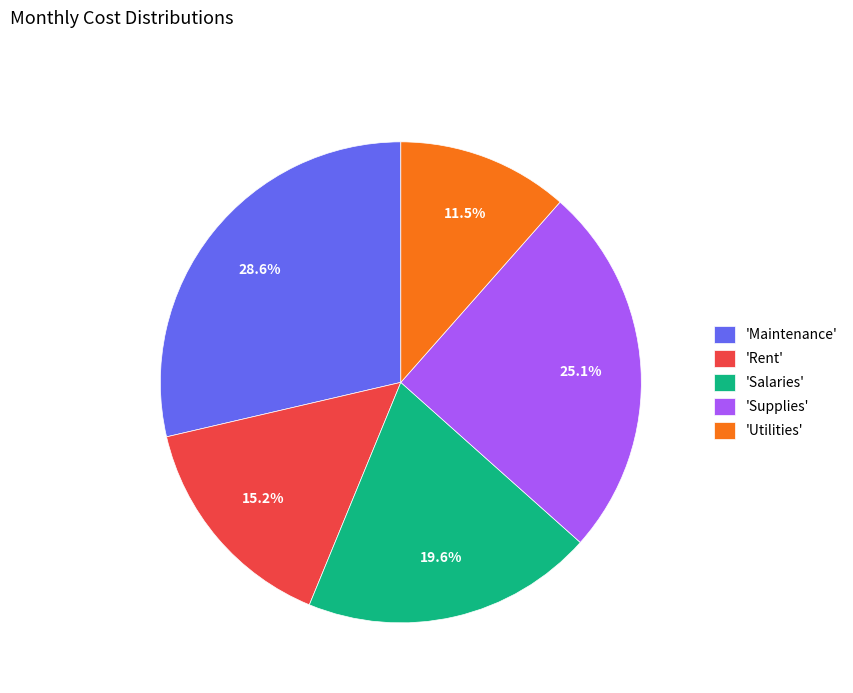

Rank the categories by value from lowest to highest.

'Utilities', 'Rent', 'Salaries', 'Supplies', 'Maintenance'